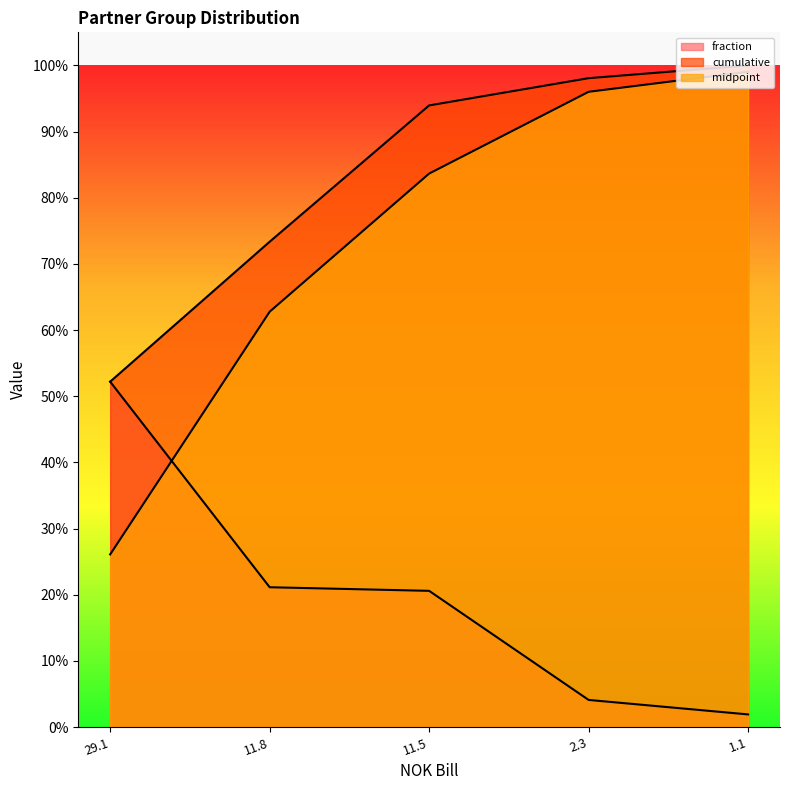

What is the label of the 5th point from the right?

29.1